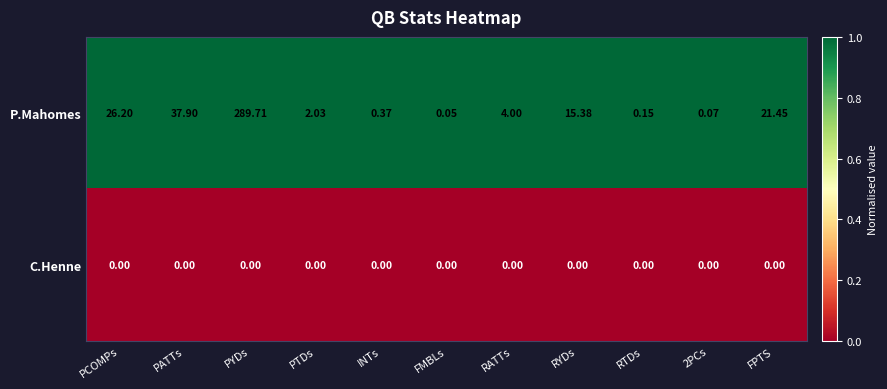

Which series has the widest spread of values?

P.Mahomes